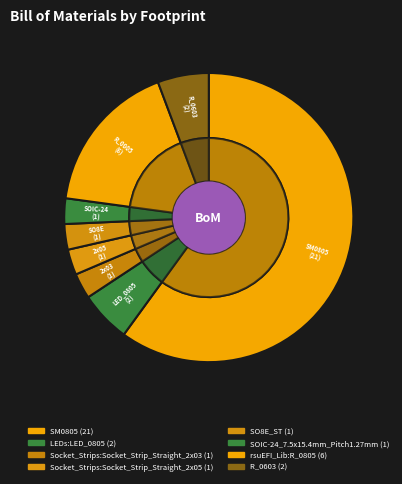

Rank the categories by value from highest to lowest.

SM0805, rsuEFI_Lib:R_0805, LEDs:LED_0805, R_0603, Socket_Strips:Socket_Strip_Straight_2x03, Socket_Strips:Socket_Strip_Straight_2x05, SO8E_ST, SOIC-24_7.5x15.4mm_Pitch1.27mm